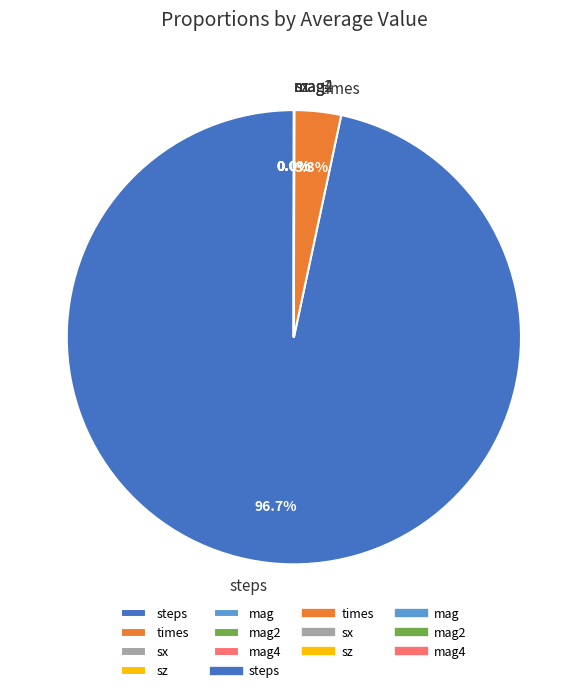

What is the largest slice in the pie chart?

steps